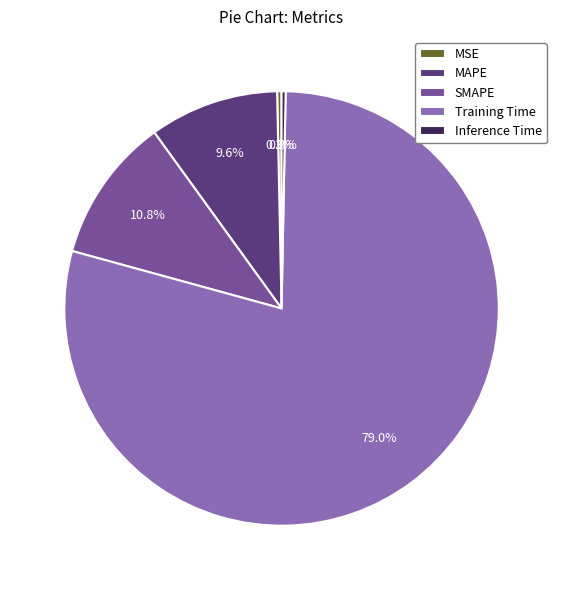

Is MAPE the majority of the pie?

No